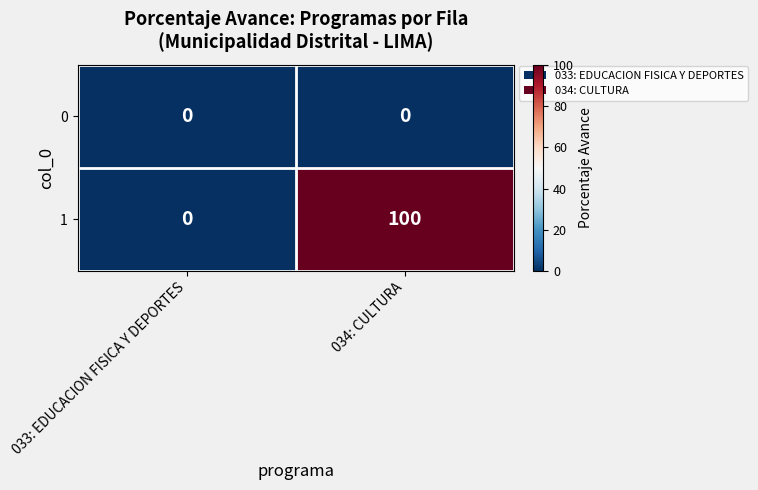

The value of 0 at 033: EDUCACION FISICA Y DEPORTES is 0. True or false?

True